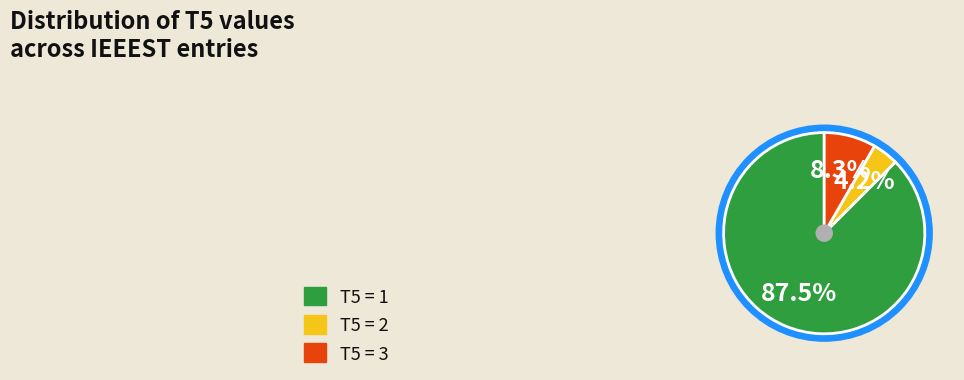

What is the total percentage of T5=2 (count) and T5=3 (count)?

12.5%